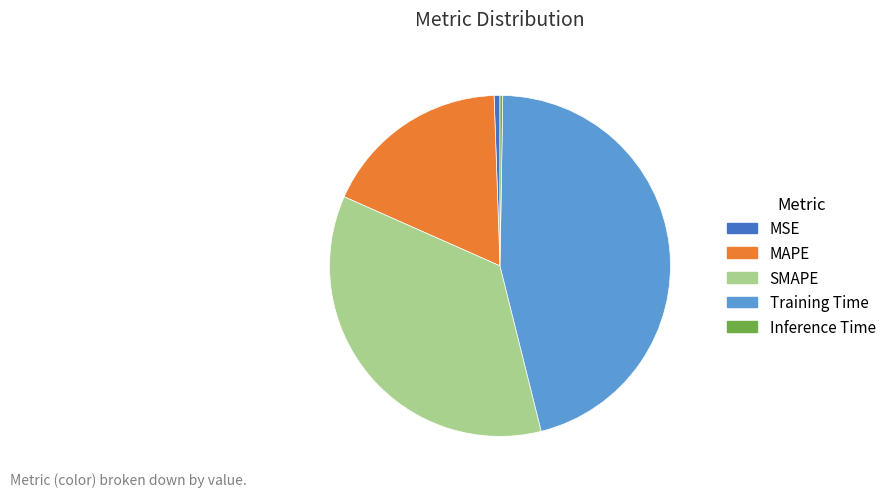

Is there any slice that represents more than half of the pie?

No